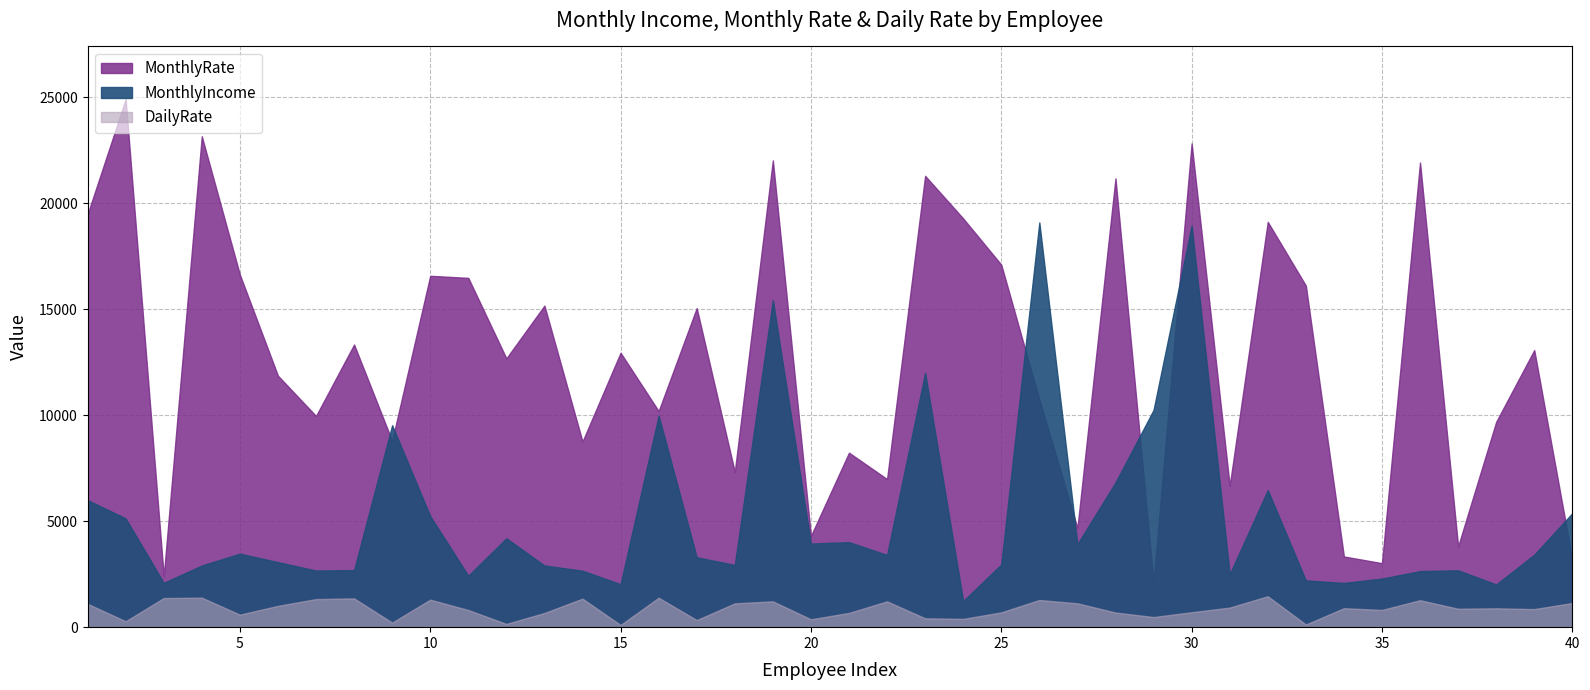

What is the difference between the maximum and minimum values in the MonthlyRate series?

22813